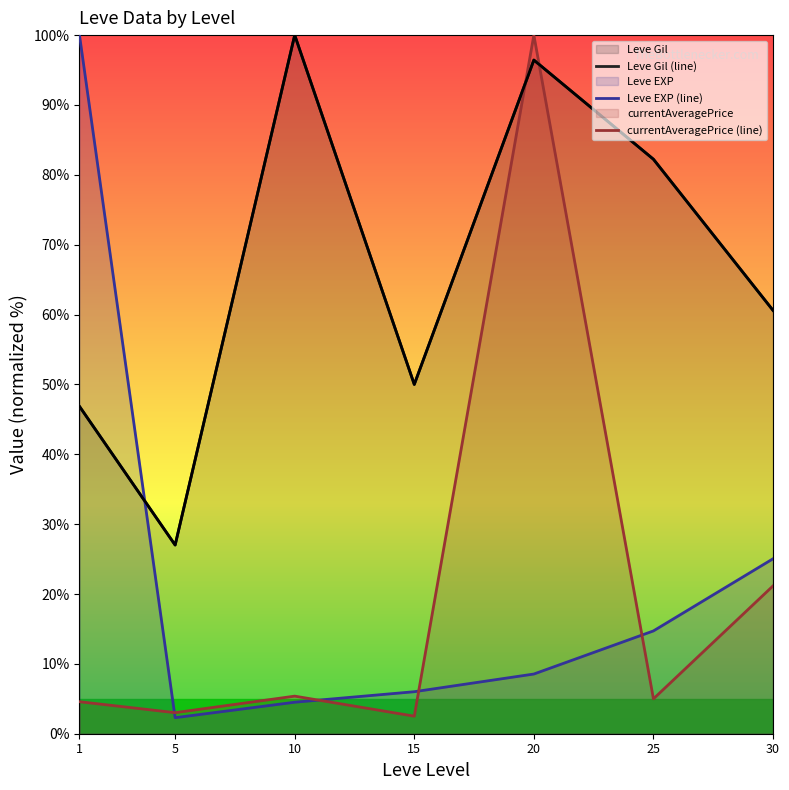

Does the chart have visible grid lines?

No